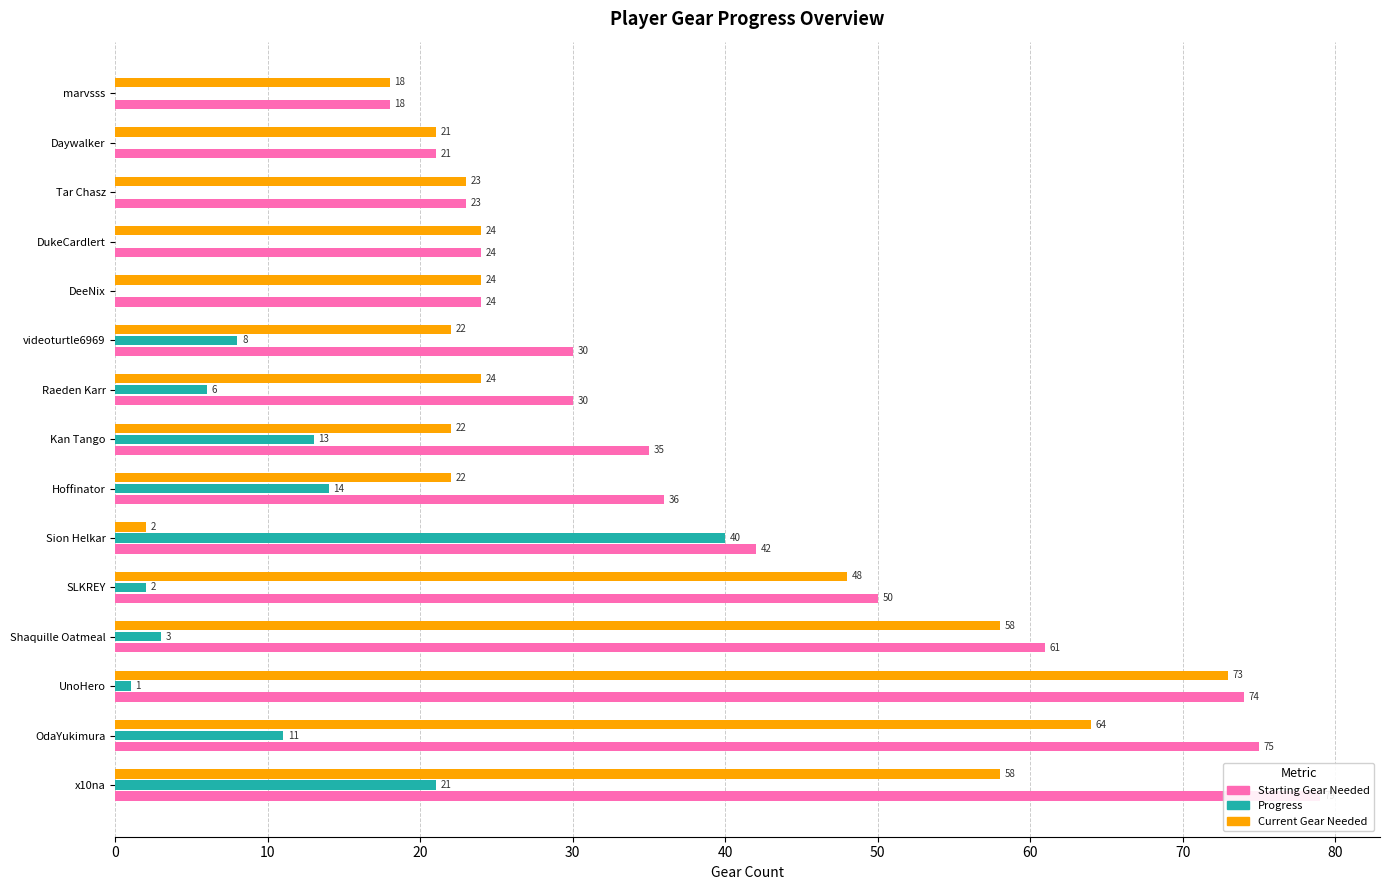

Between Shaquille Oatmeal and videoturtle6969, which series saw the biggest shift?

Current Gear Needed